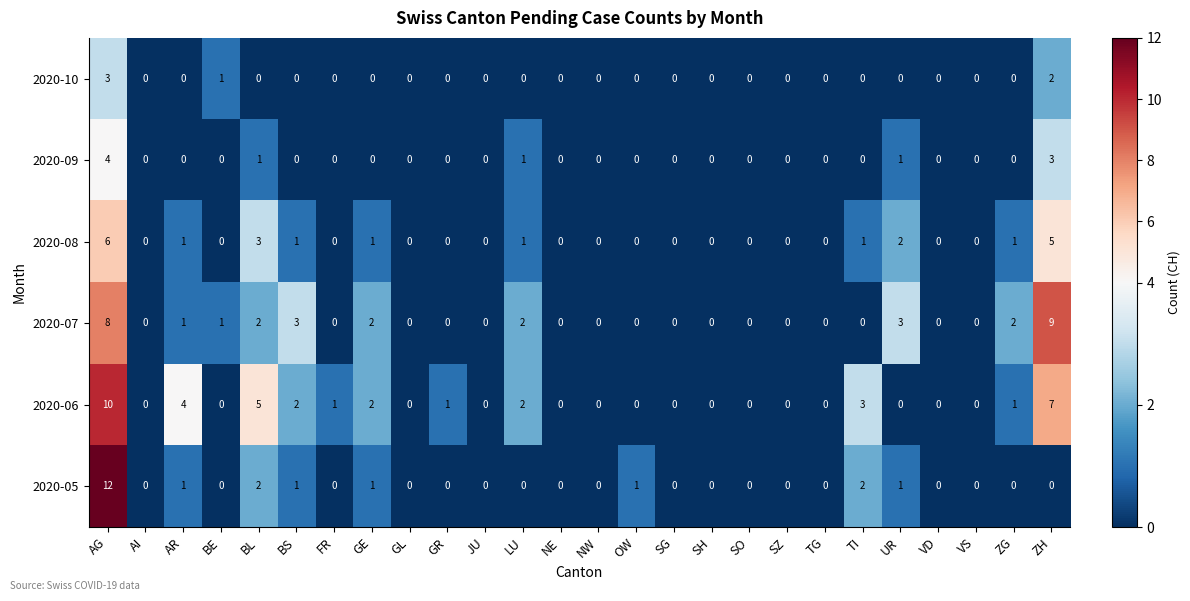

Which series has the widest spread of values?

2020-05